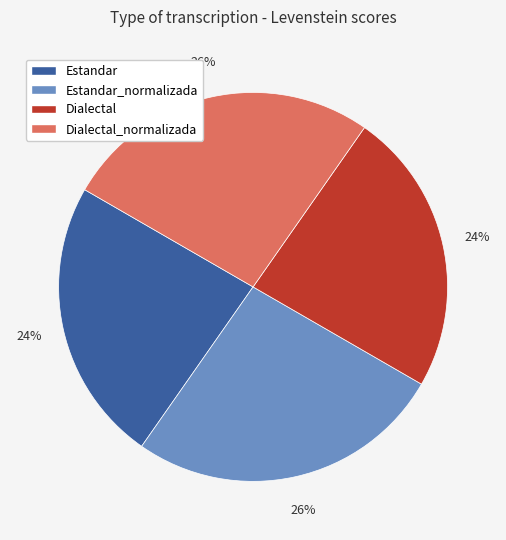

What percentage is the Estandar_normalizada slice, to the nearest percent?

26%